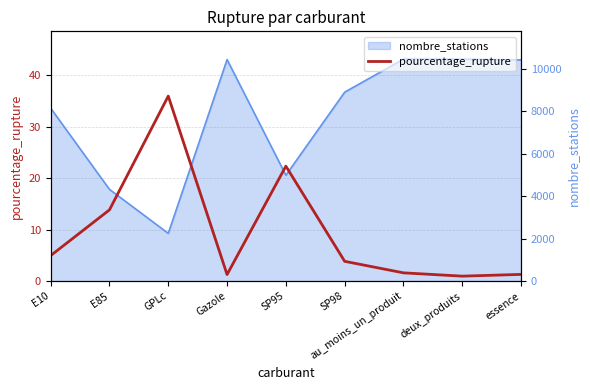

Read the value at au_moins_un_produit.

1.6